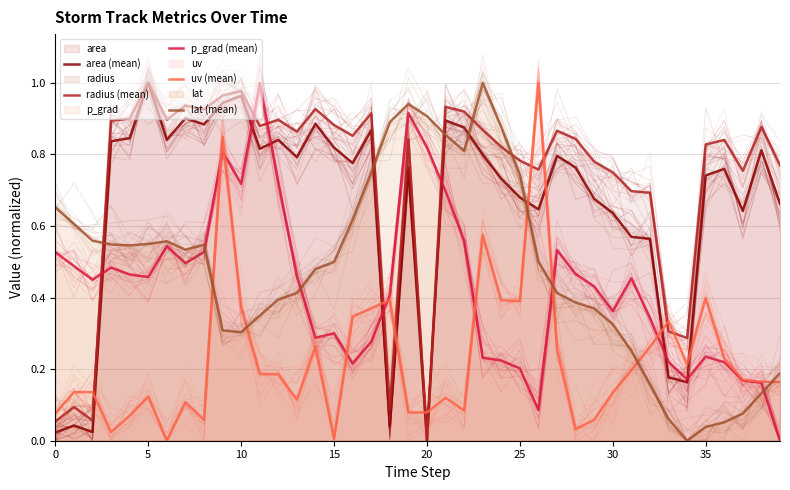

What is the difference between the second highest and minimum values in the p_grad (mean) series?

0.9